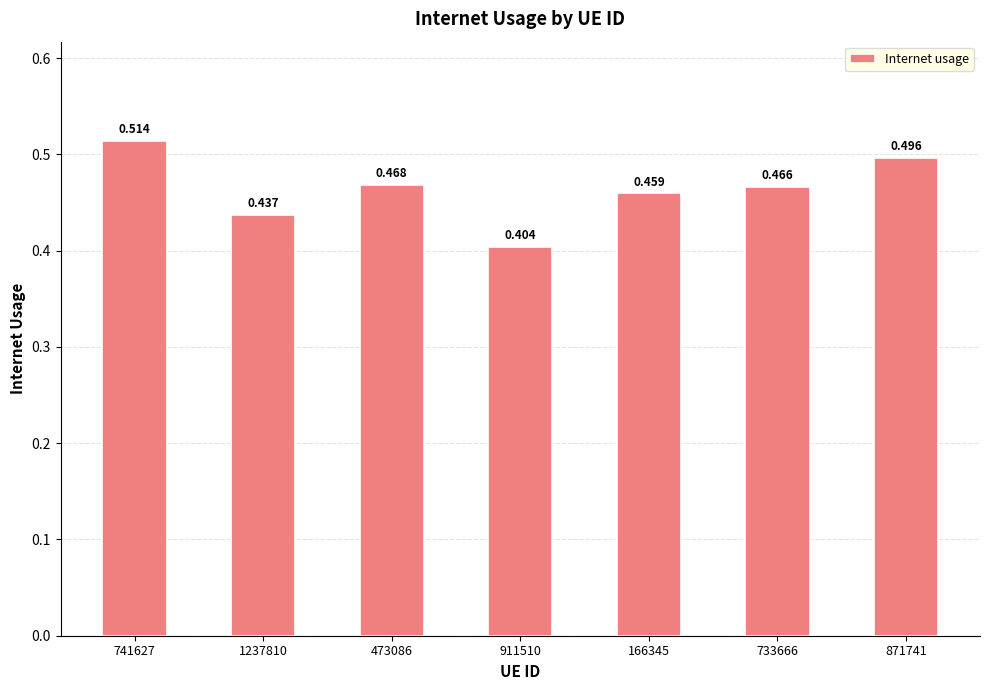

Between 911510 and 871741, which is larger?

871741